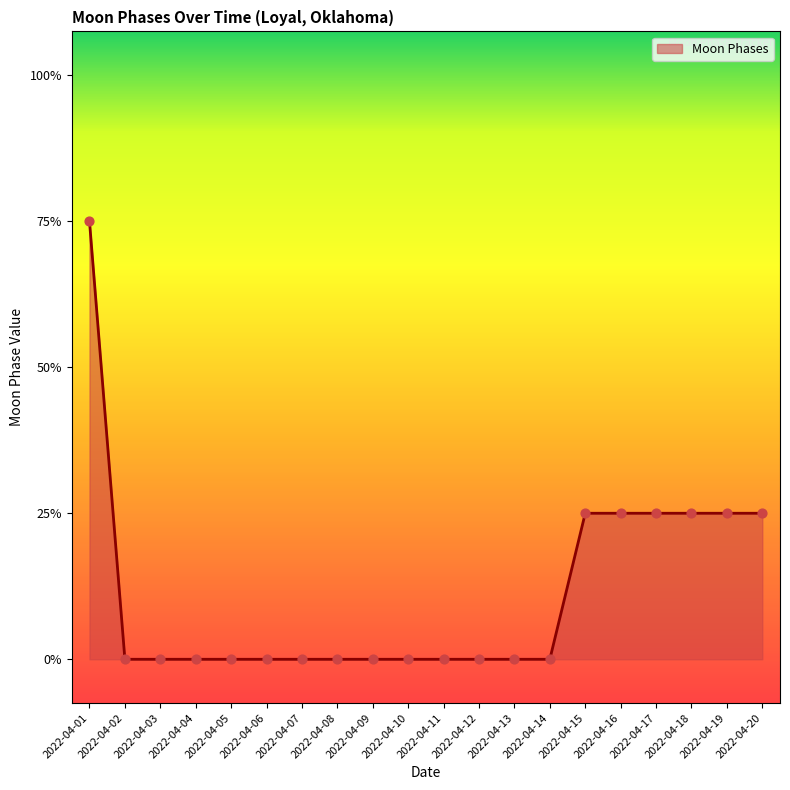

Between 2022-04-05 and 2022-04-09, which is larger?

2022-04-05